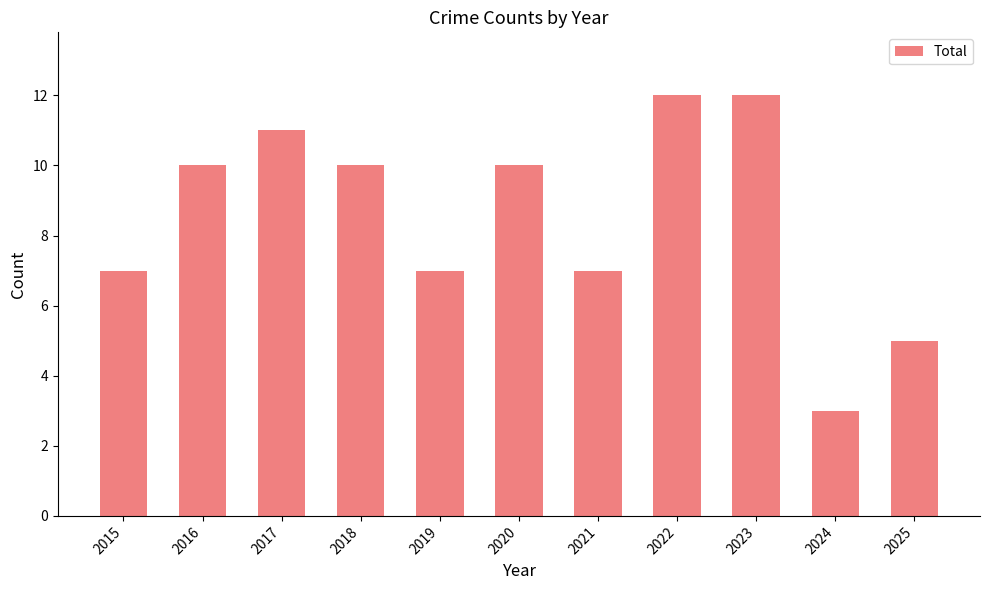

What is the sum of all values?

94